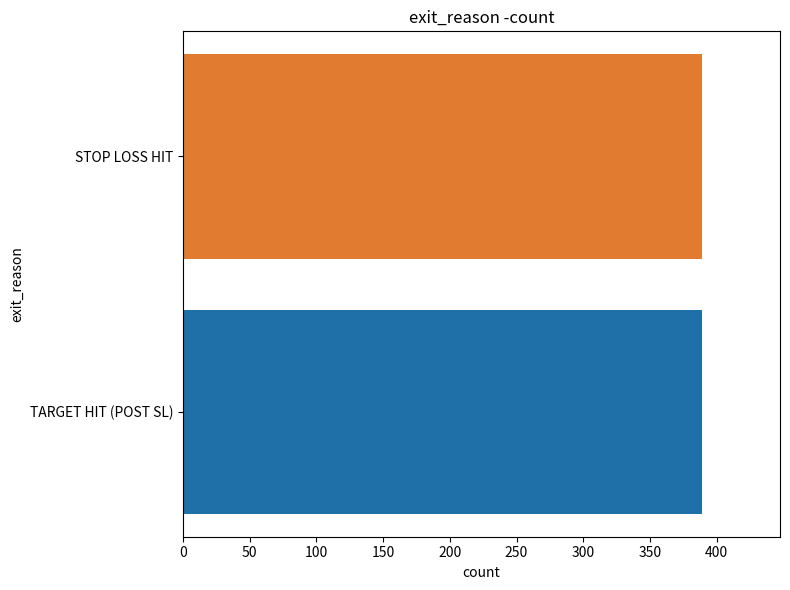

At which label is TARGET HIT (POST SL) closest to 9?

STOP LOSS HIT